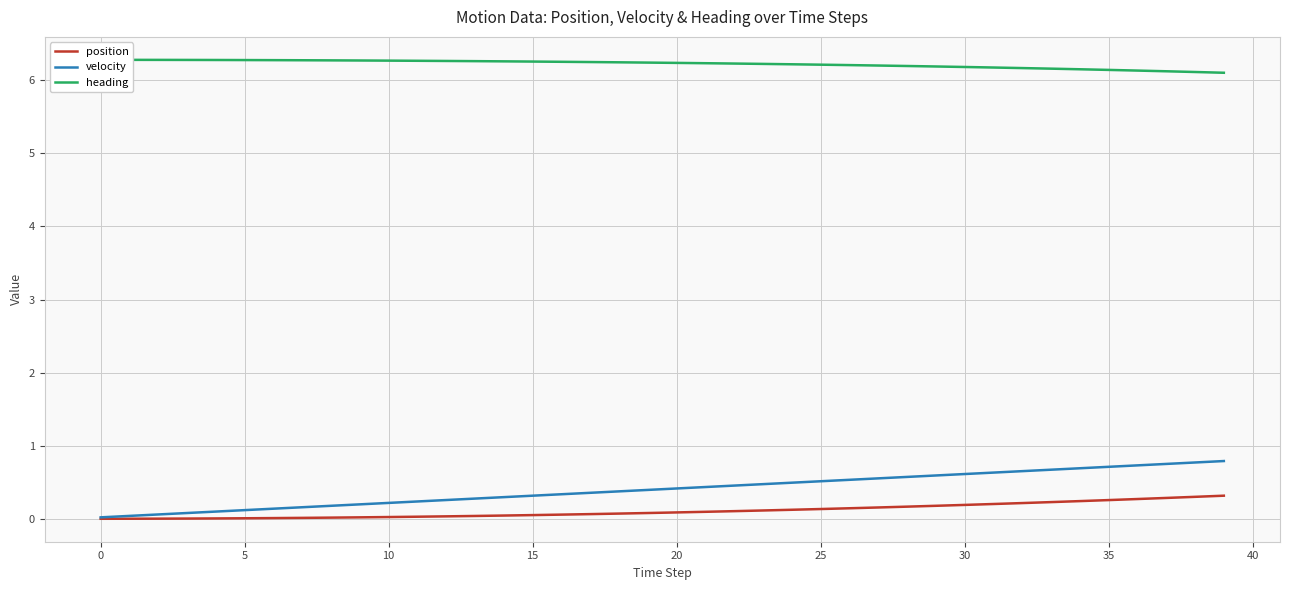

True or false: velocity and position intersect in this chart.

False